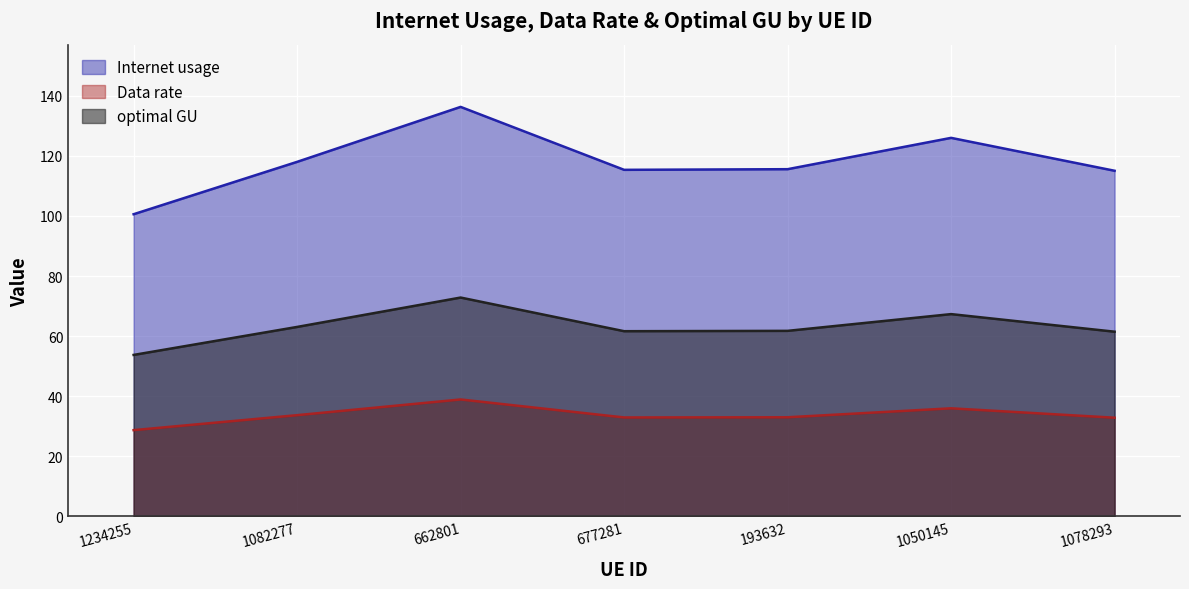

True or false: optimal GU and Internet usage intersect in this chart.

False